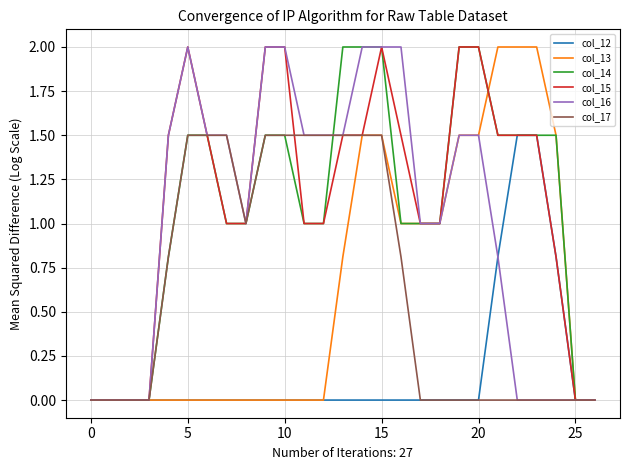

What is the maximum value for col_12?

1.5